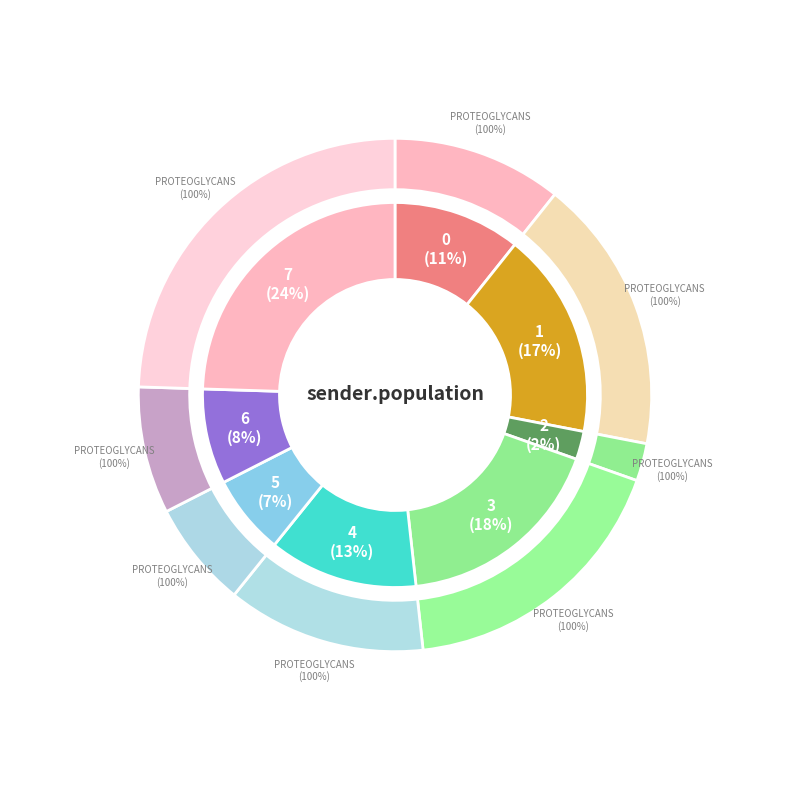

Does 5 represent more than half of the total?

No